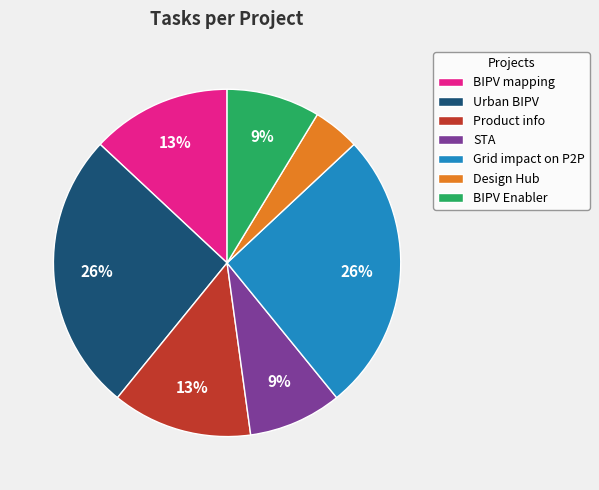

Approximately how many times larger is the value at BIPV Enabler compared to Grid impact on P2P?

0.3